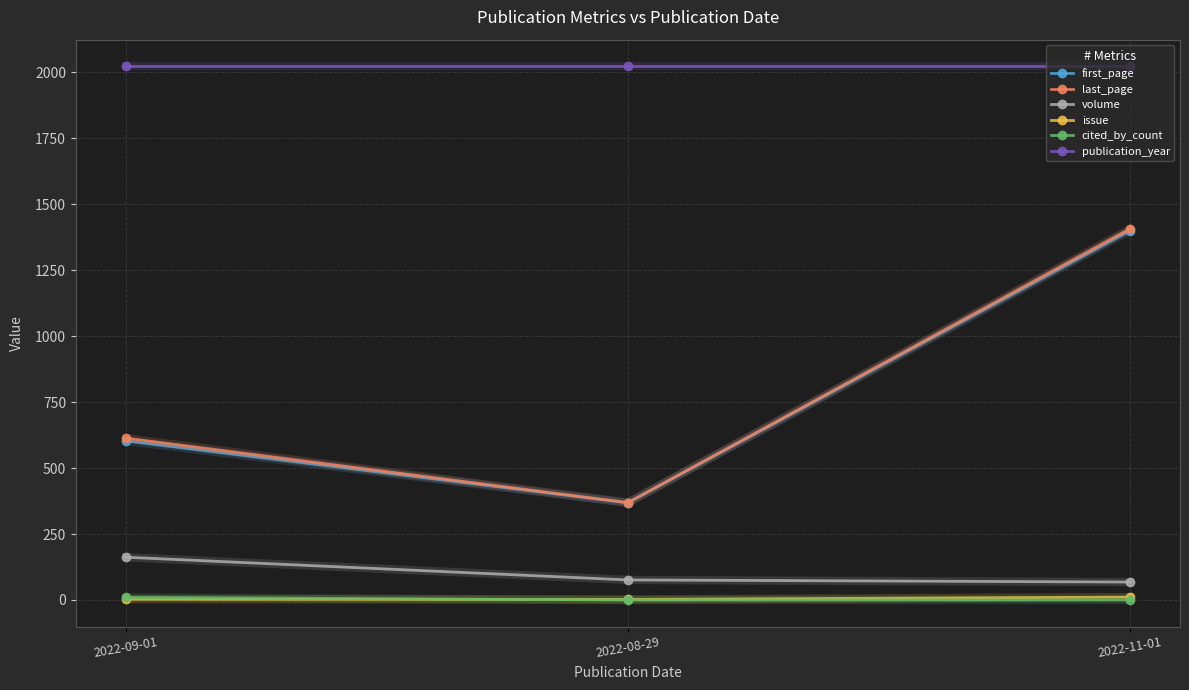

Between 2022-09-01 and 2022-08-29, which series saw the biggest shift?

last_page